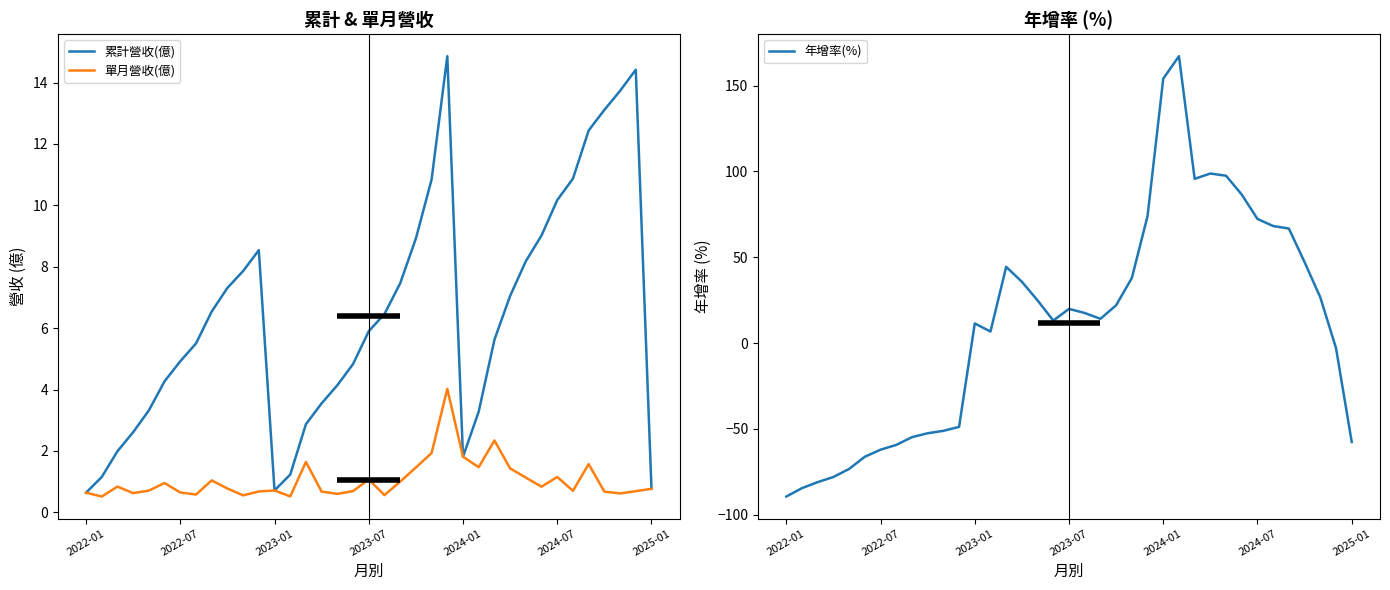

Reading left to right, extract all data points from this chart.

累計營收(億): 0.6	1.1	2.0	2.6	3.3	4.3	4.9	5.5	6.5	7.3	7.9	8.5	0.7	1.2	2.9	3.5	4.1	4.8	5.9	6.5	7.5	8.9	10.8	14.9	1.8	3.3	5.6	7.0	8.2	9.0	10.2	10.9	12.4	13.1	13.7	14.4	0.8
單月營收(億): 0.6	0.5	0.8	0.6	0.7	1.0	0.6	0.6	1.0	0.8	0.6	0.7	0.7	0.5	1.6	0.7	0.6	0.7	1.1	0.6	1.0	1.5	1.9	4.0	1.8	1.5	2.3	1.4	1.1	0.8	1.1	0.7	1.6	0.7	0.6	0.7	0.8
年增率(%): -89.5	-84.6	-81.1	-78.1	-73.4	-66.3	-62.2	-59.4	-54.9	-52.6	-51.2	-48.9	11.4	6.7	44.4	35.7	24.8	13.1	19.9	17.5	14.1	22.0	37.9	74.0	154.1	167.2	95.7	98.8	97.5	86.5	72.3	68.2	66.7	47.1	26.6	-3.0	-57.7